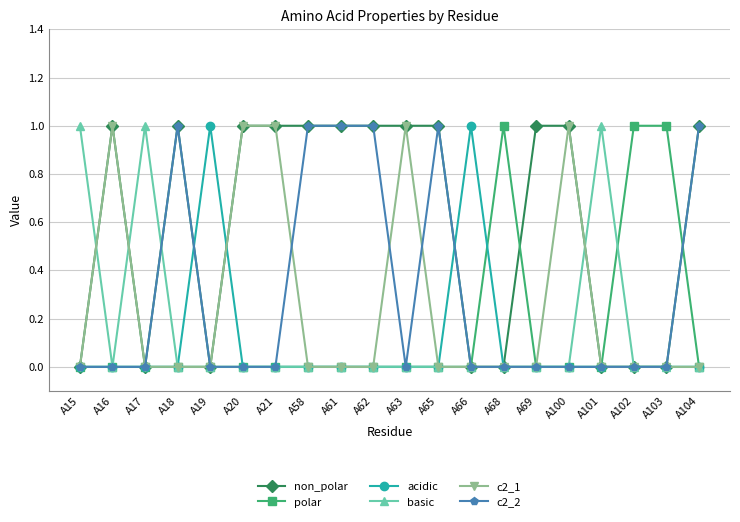

What is the value of the c2_2 point at the 4th from the left?

1